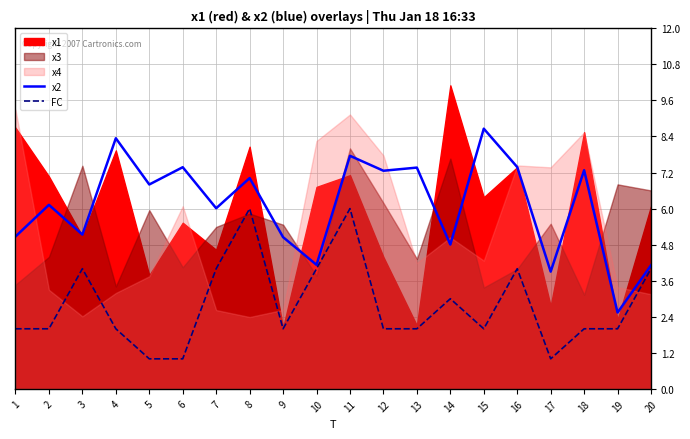

How many data points in FC are less than 2?

3